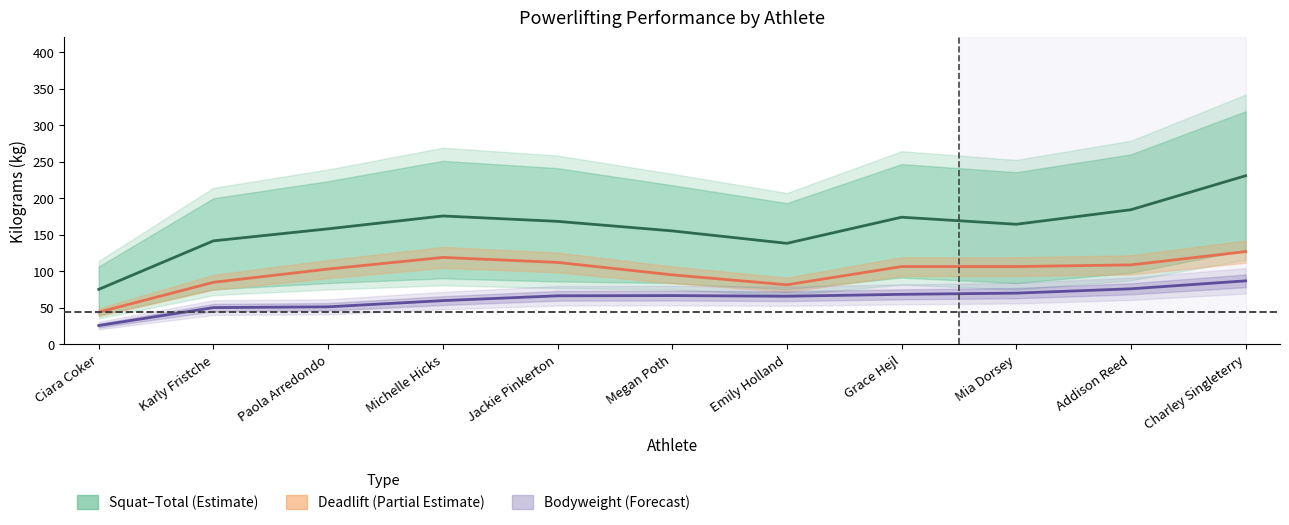

Does the chart display data point markers on the line(s)?

No